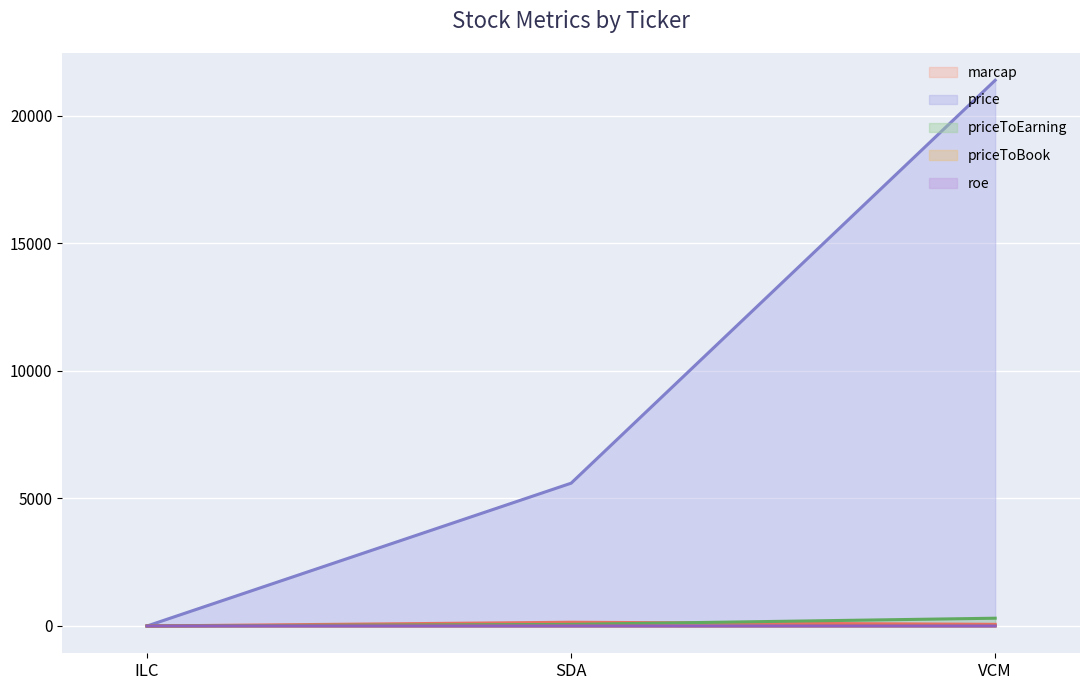

At which label does marcap first exceed 64?

SDA